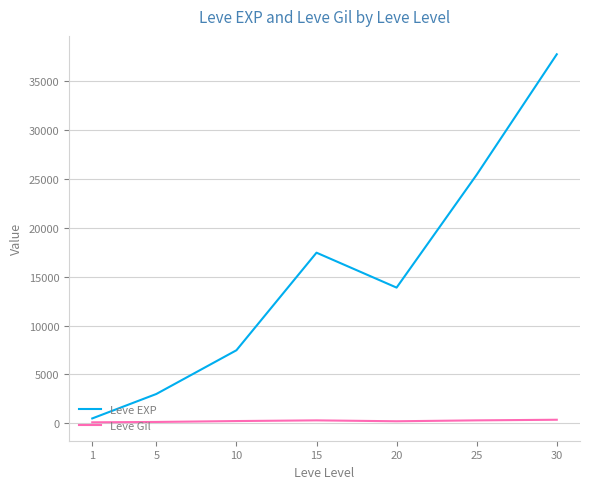

What is the maximum value shown in the chart?

37715.0